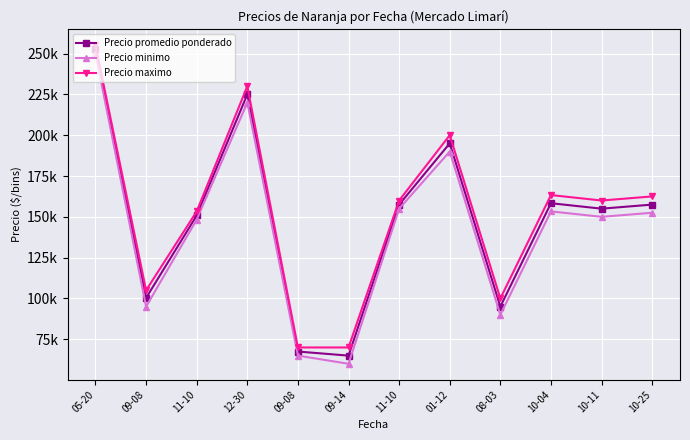

At which category is the sum across all series the highest?

05-20